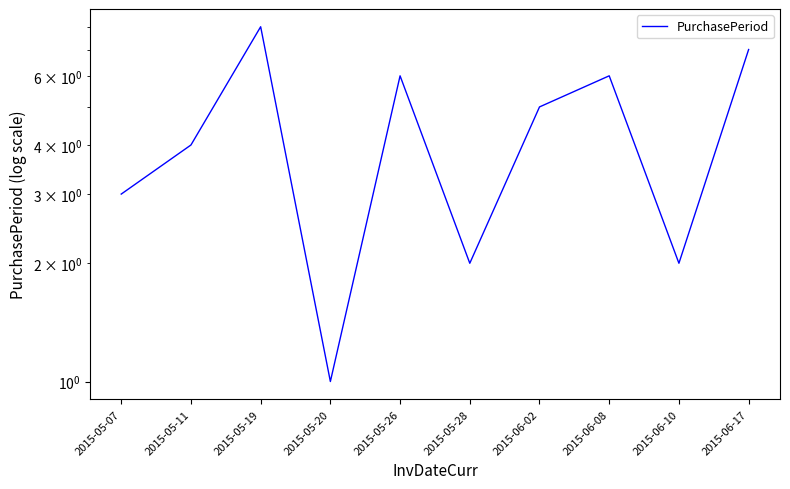

What is the difference between the maximum and second lowest values?

6